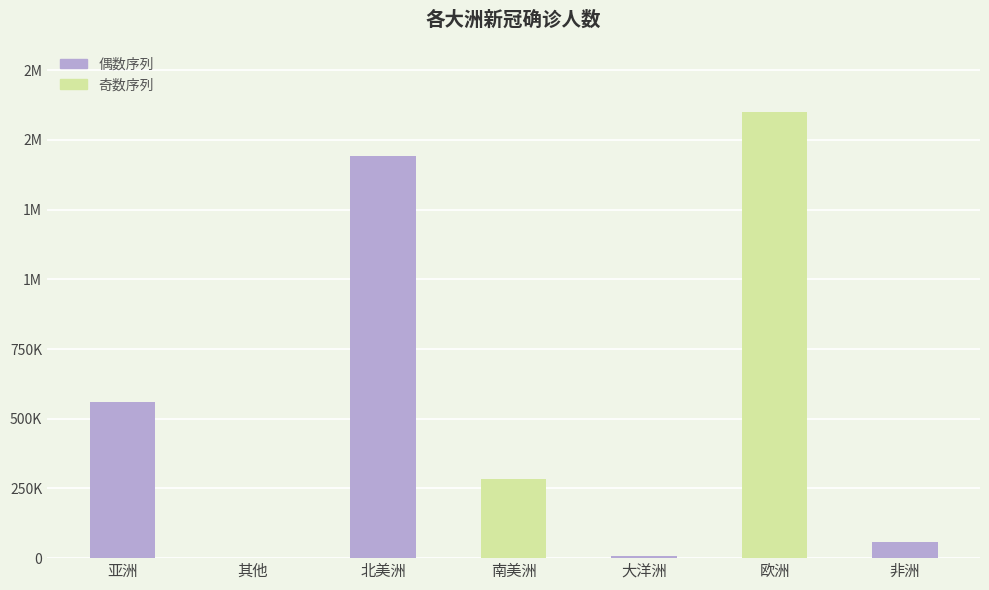

At which label does the data first exceed 283317?

亚洲